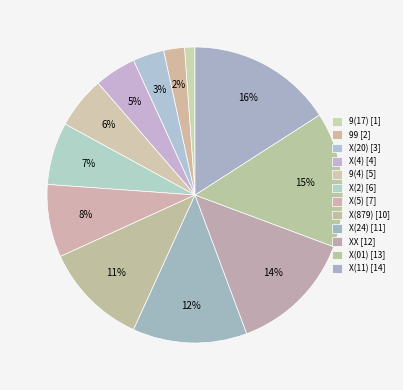

Is 9(17) the majority of the pie?

No